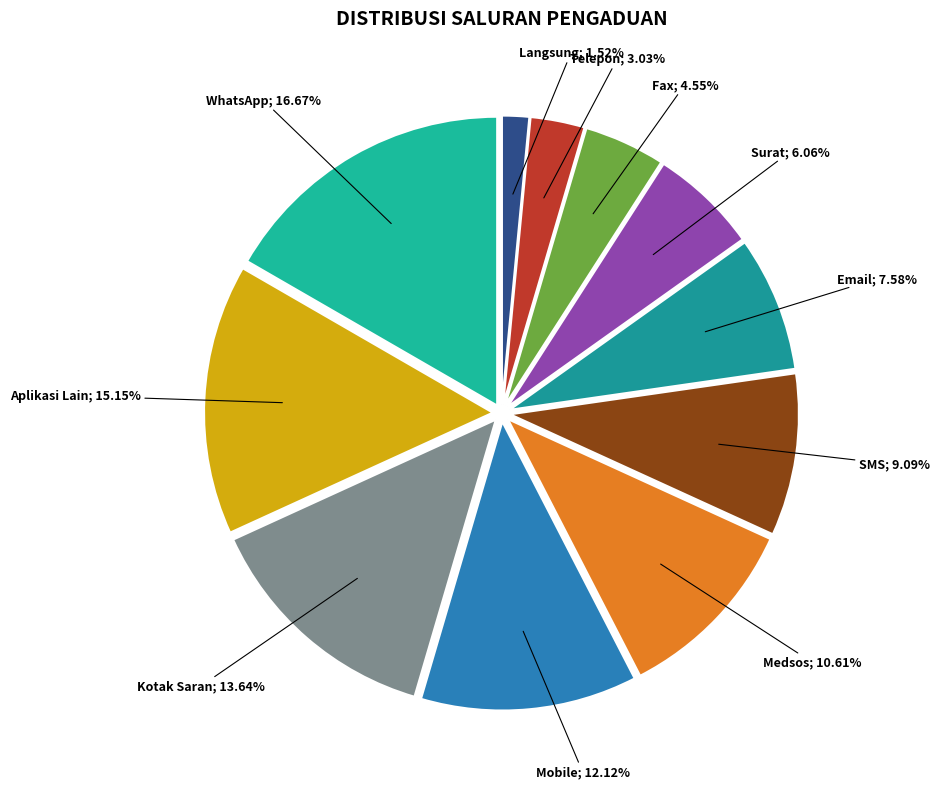

Count the number of slices in the pie.

11